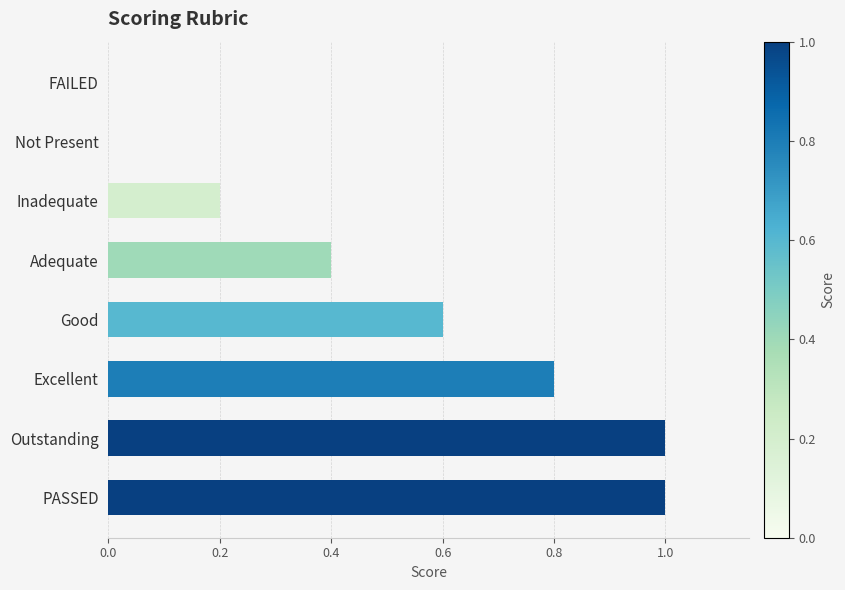

Which has a higher value, Not Present or Adequate?

Adequate